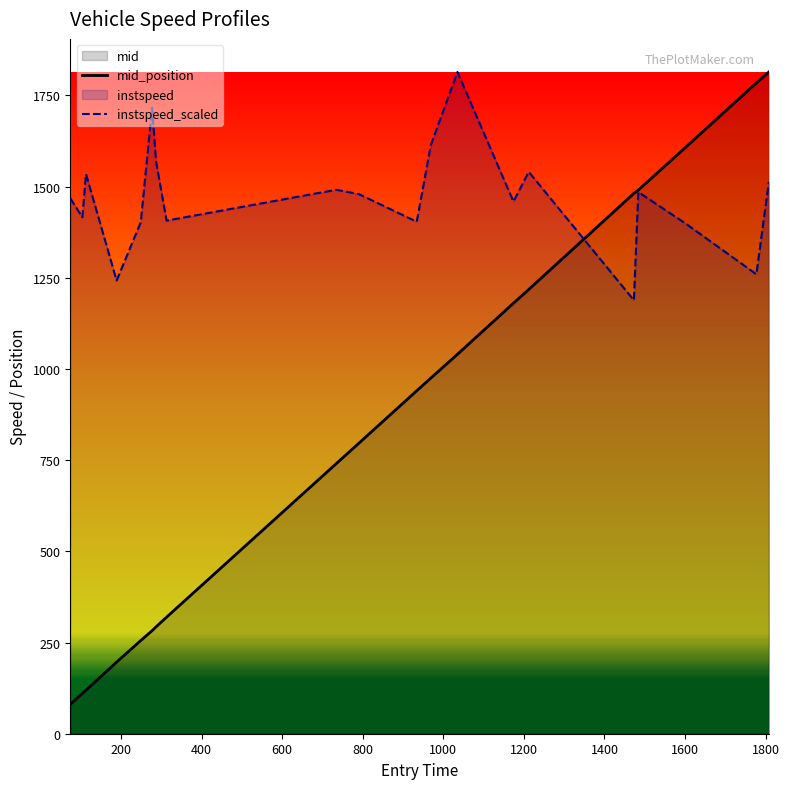

What is the difference between the highest and lowest values at 189?

1046.1